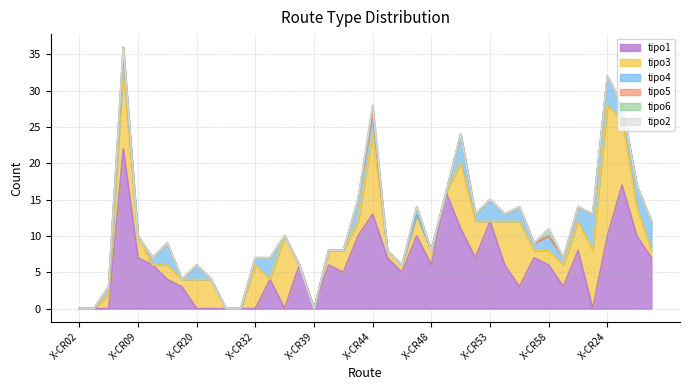

Reading left to right, list all the values displayed in this chart.

tipo1: 0	0	0	22	7	6	4	3	0	0	0	0	0	4	0	6	0	6	5	10	13	7	5	10	6	16	11	7	12	6	3	7	6	3	8	0	10	17	10	7
tipo3: 0	0	2	11	3	0	2	1	4	4	0	0	6	0	10	0	0	2	3	2	11	1	1	3	2	0	9	5	0	6	9	1	2	3	4	8	18	9	4	1
tipo4: 0	0	1	2	0	1	3	0	2	0	0	0	1	3	0	0	0	0	0	3	3	0	0	0	0	0	4	1	3	1	2	1	2	1	2	5	4	2	3	4
tipo5: 0	0	0	1	0	0	0	0	0	0	0	0	0	0	0	0	0	0	0	0	0	0	0	1	0	0	0	0	0	0	0	0	0	0	0	0	0	0	0	0
tipo6: 0	0	0	0	0	0	0	0	0	0	0	0	0	0	0	0	0	0	0	0	1	0	0	0	0	0	0	0	0	0	0	0	1	0	0	0	0	0	0	0
tipo2: 0	0	0	0	0	0	0	0	0	0	0	0	0	0	0	0	0	0	0	0	0	0	0	0	0	0	0	0	0	0	0	0	0	0	0	0	0	0	0	0